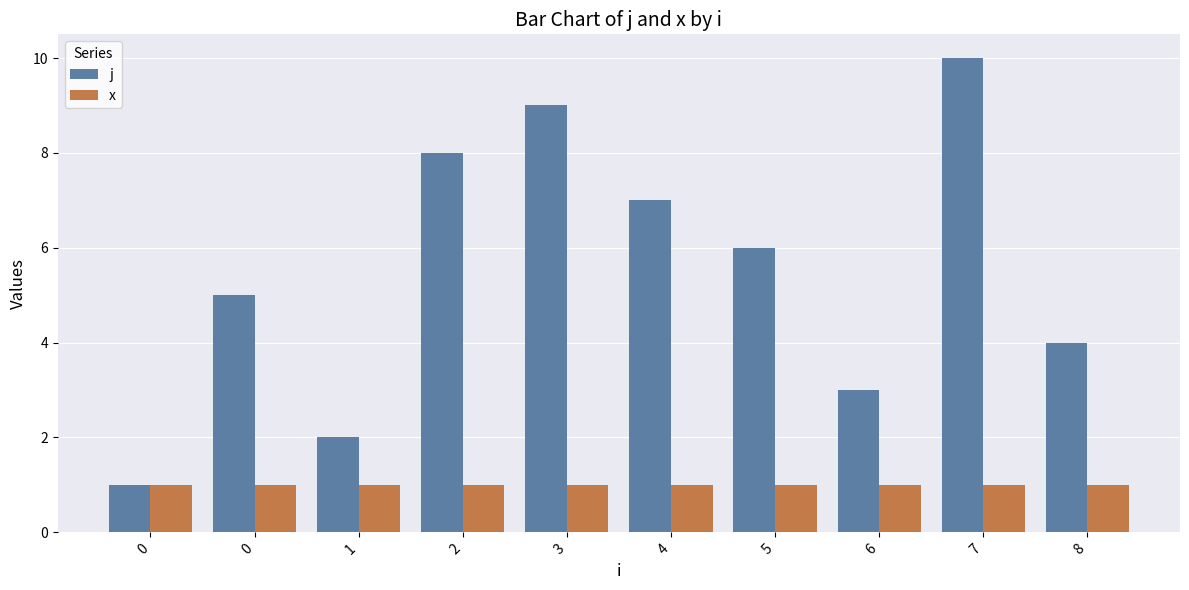

The j series shows 9 at 3. True or false?

True